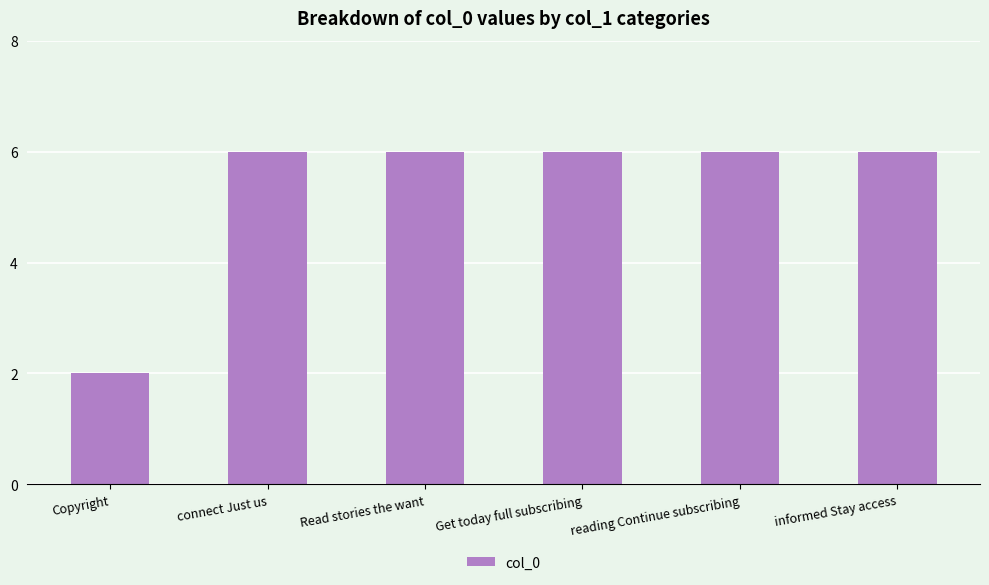

Approximately how many times larger is the value at Copyright compared to connect Just us?

0.3